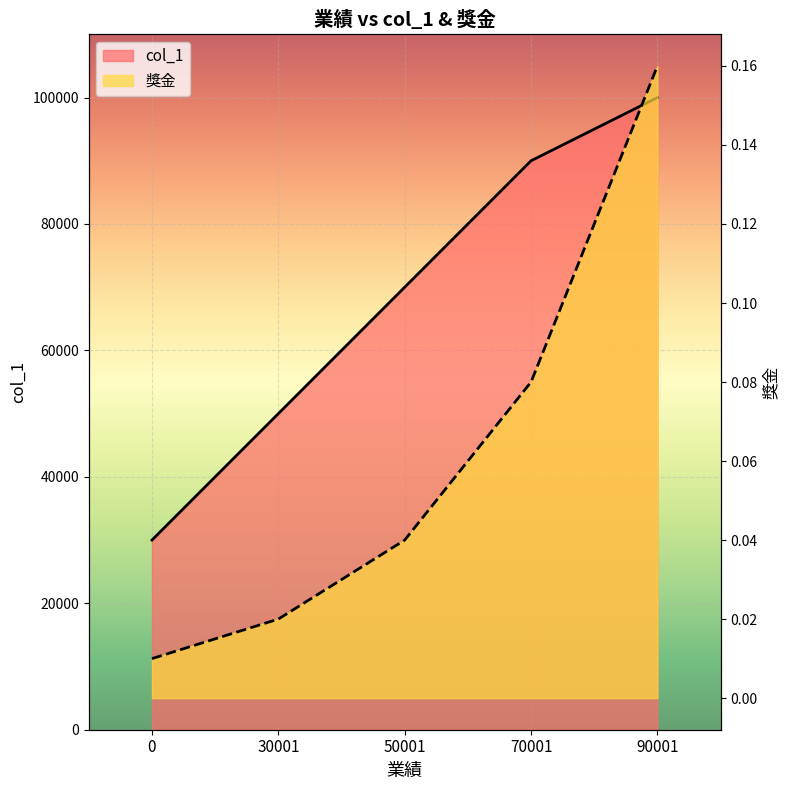

True or false: 獎金 and col_1 cross at least once.

False